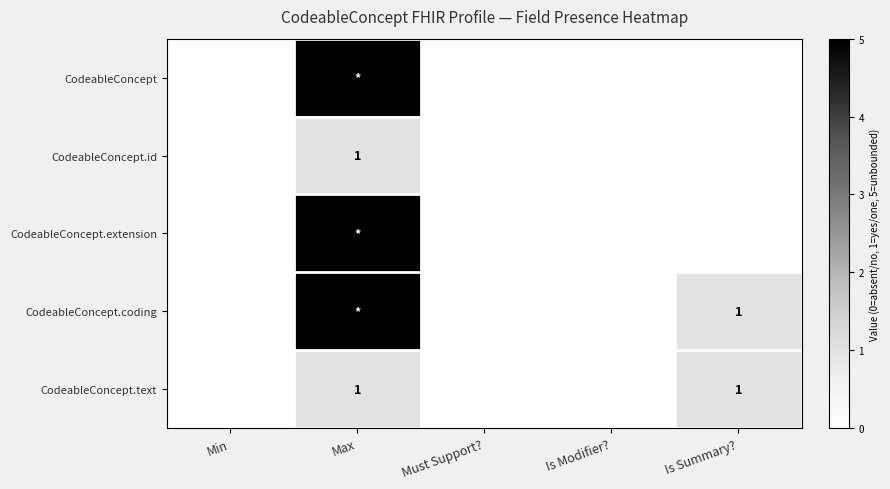

The CodeableConcept.coding series shows 1 at Is Summary?. True or false?

True